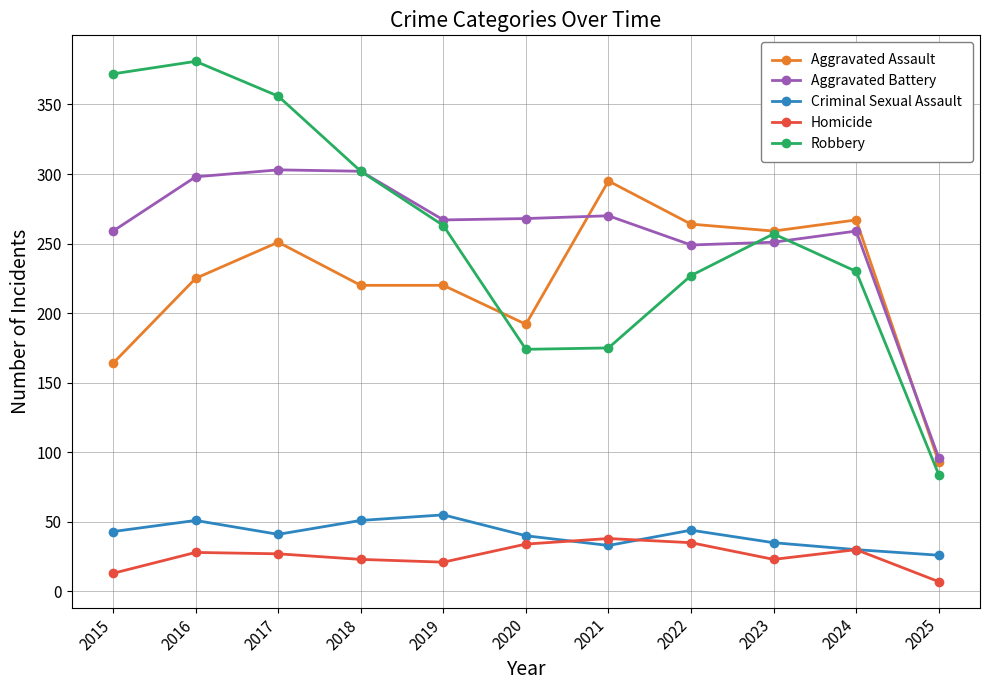

How many interior local peaks does the Robbery series have?

2